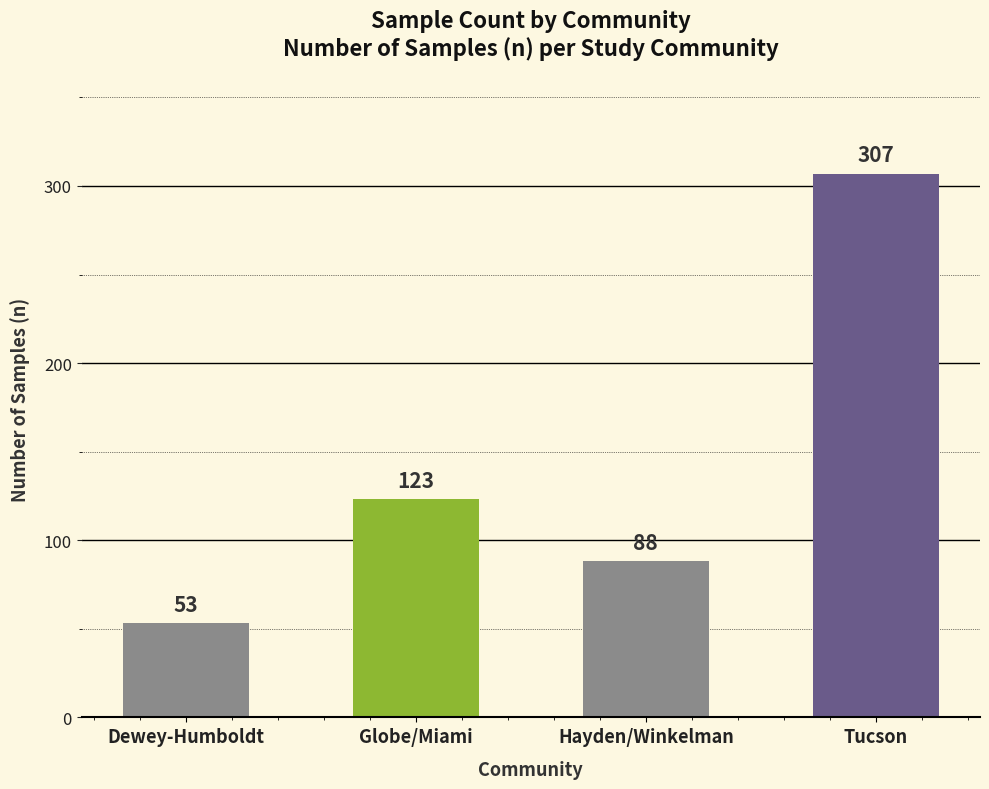

Reading left to right, what are all the values shown in this chart?

53	123	88	307